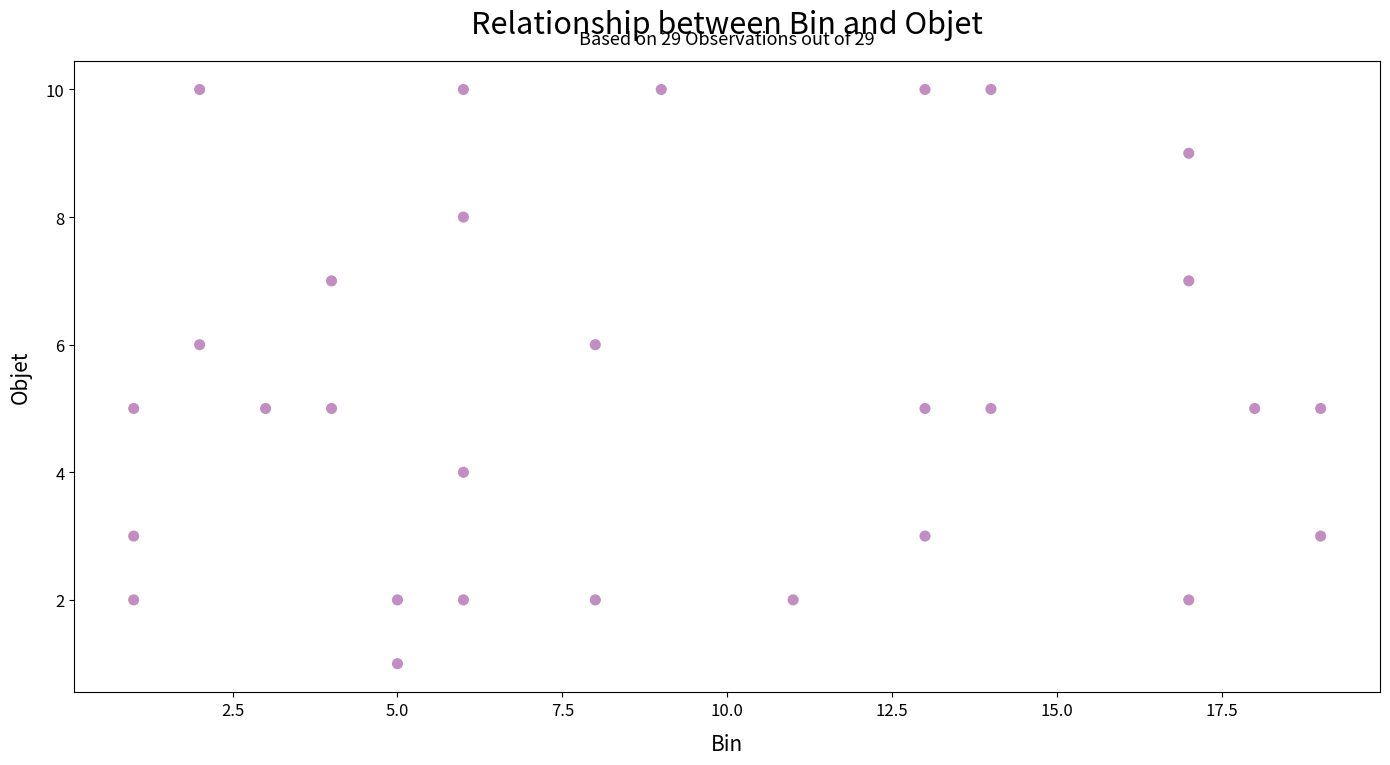

What is the range of X values (max minus min)?

18